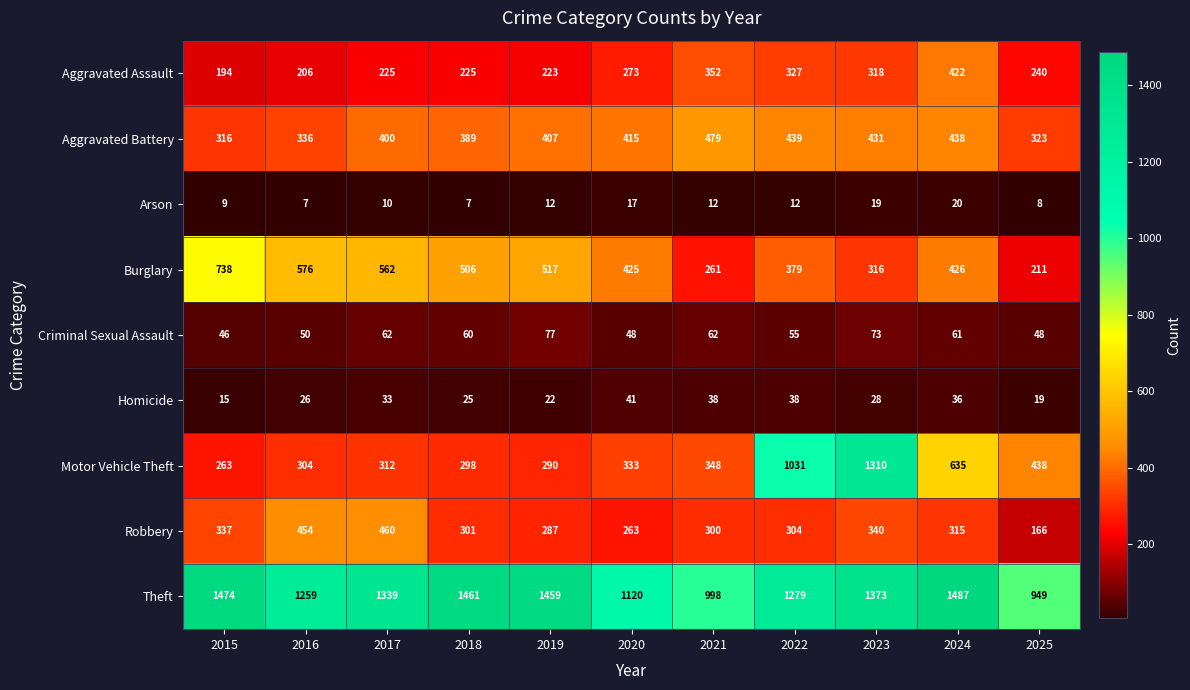

Which category has the highest value across all series?

2024